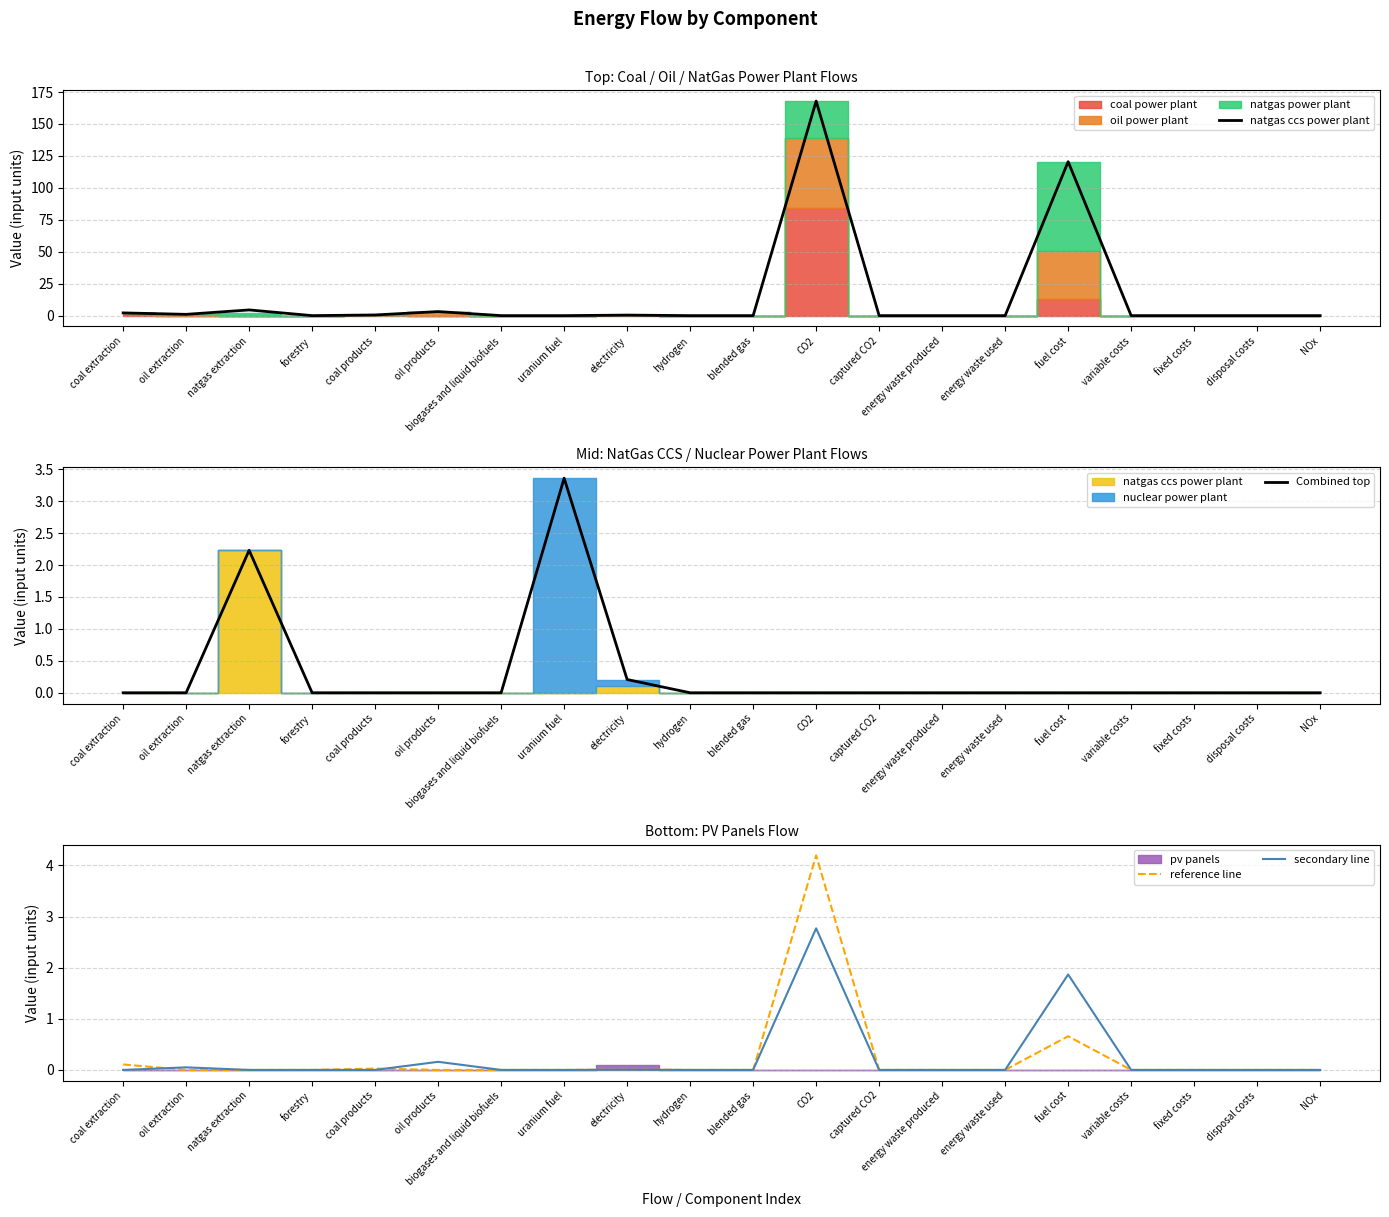

What is the maximum value for secondary line?

2.8